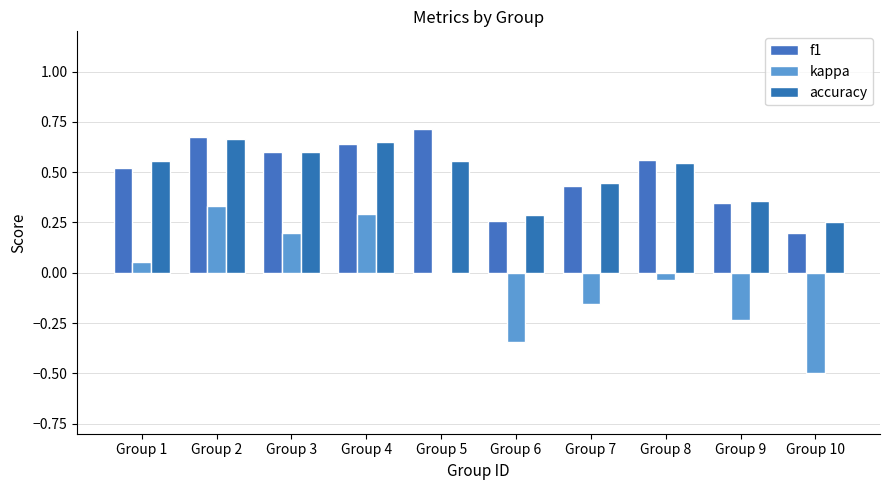

Which category has the highest value in the f1 series?

Group 5